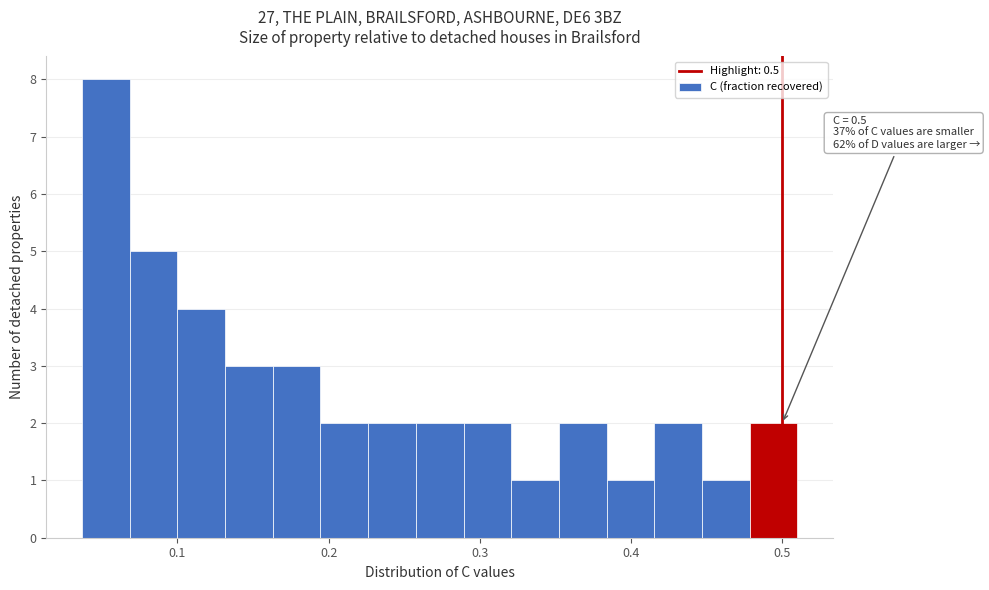

Around what value on the x-axis is the tallest bar? Give the approximate position of its centre, as read against the axis.

0.05